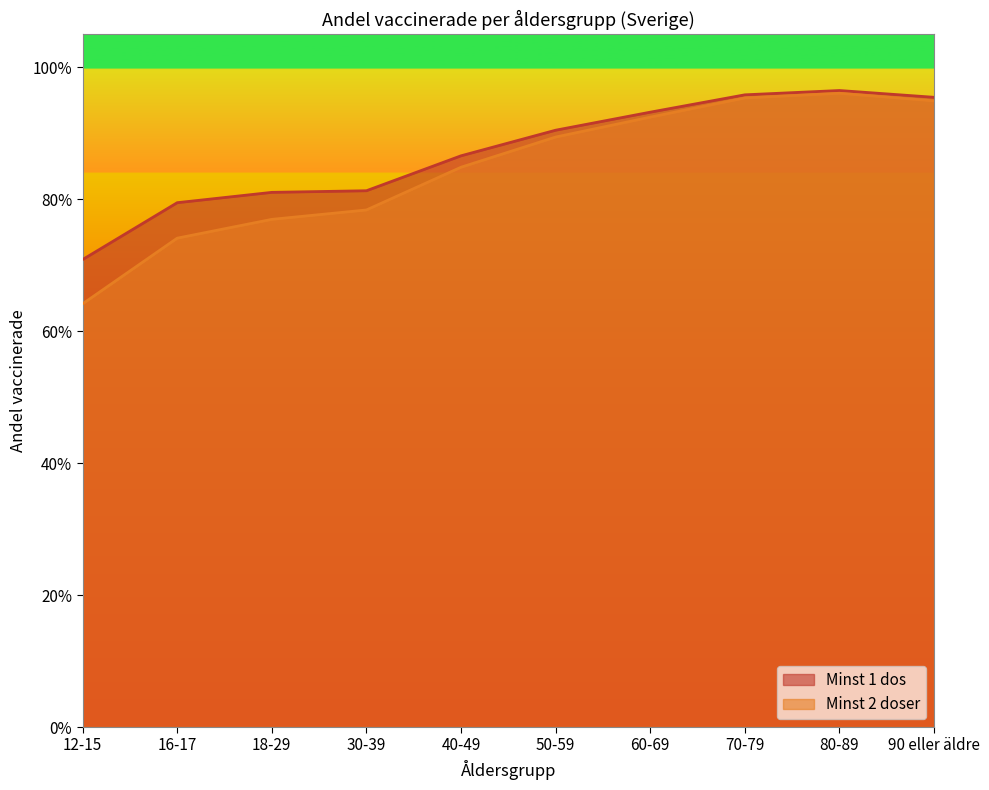

What is the sum of all Minst 1 dos values?

8.7